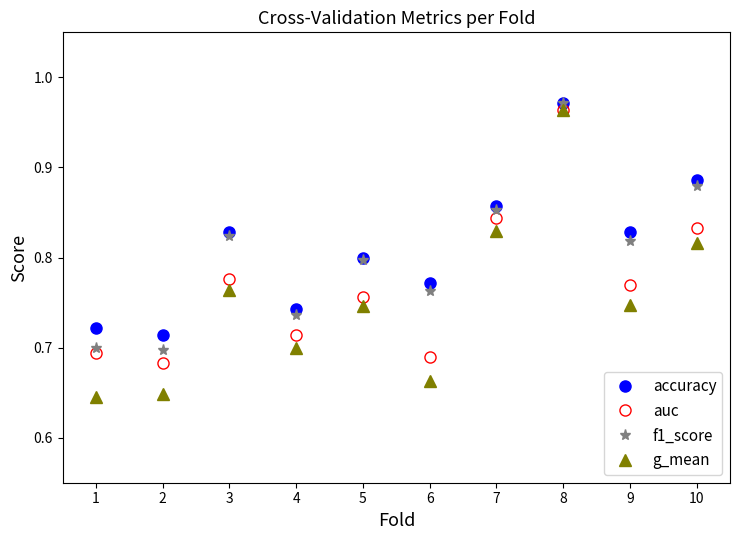

Which series has the largest range (max minus min)?

g_mean